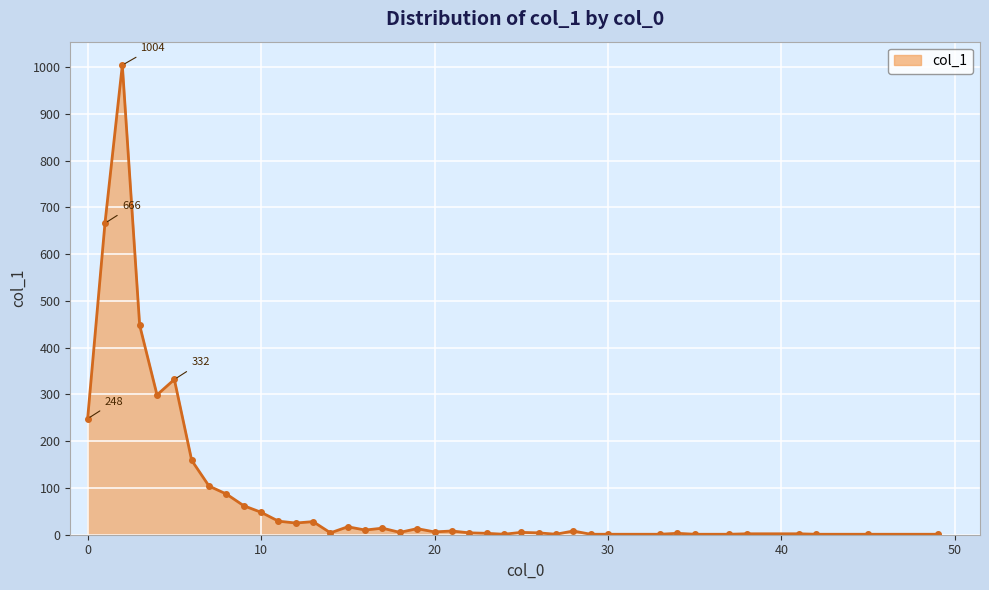

What is the sum of all values?

3657